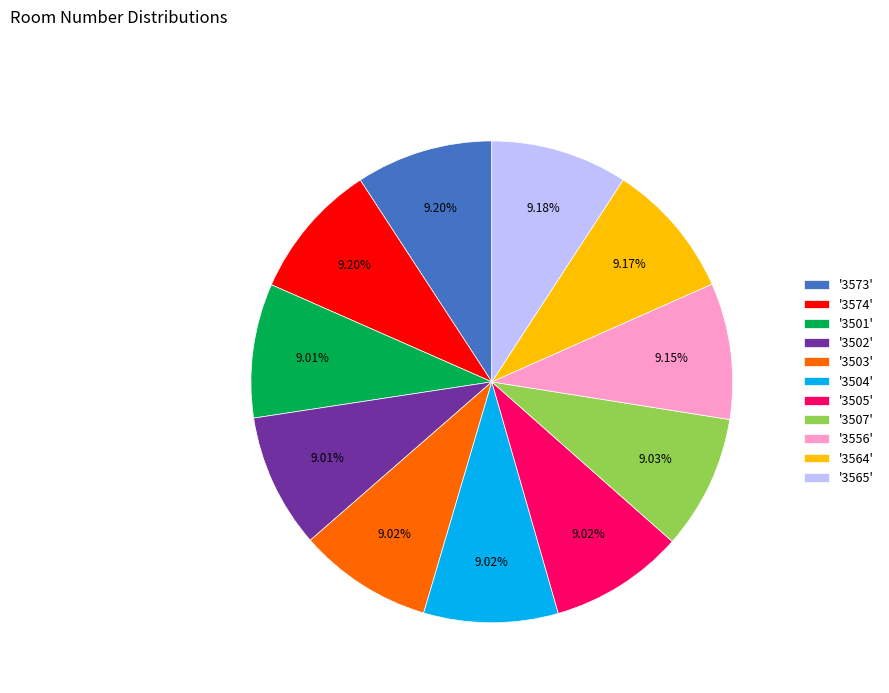

Approximately how many times larger is the value at '3507' compared to '3574'?

1.0